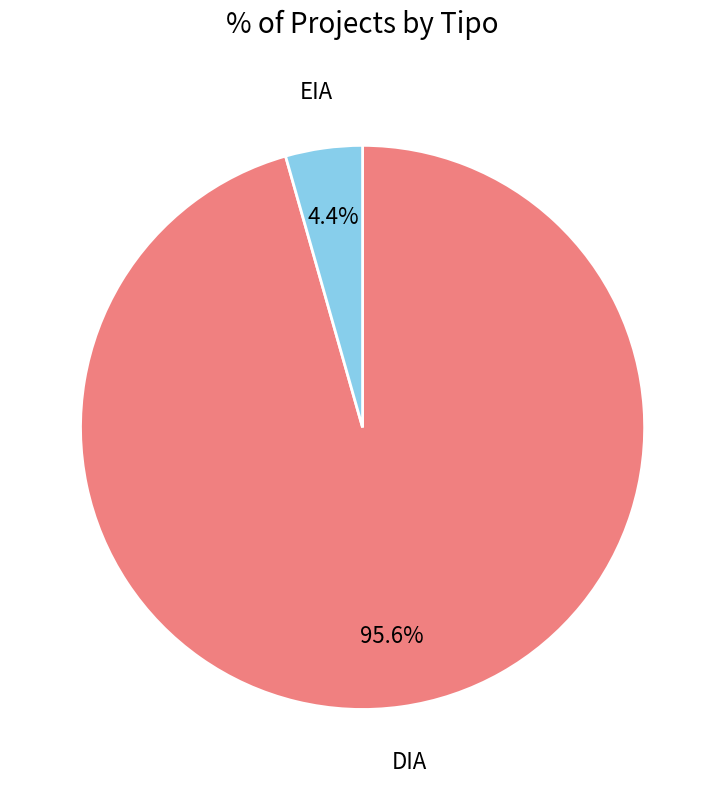

How many slices are in this pie chart?

2